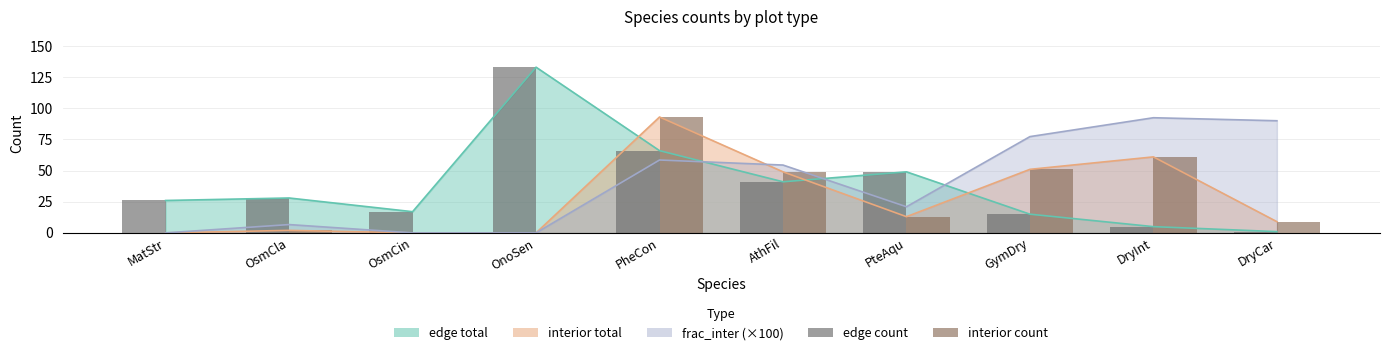

Where does the interior count series first go above 13?

PheCon